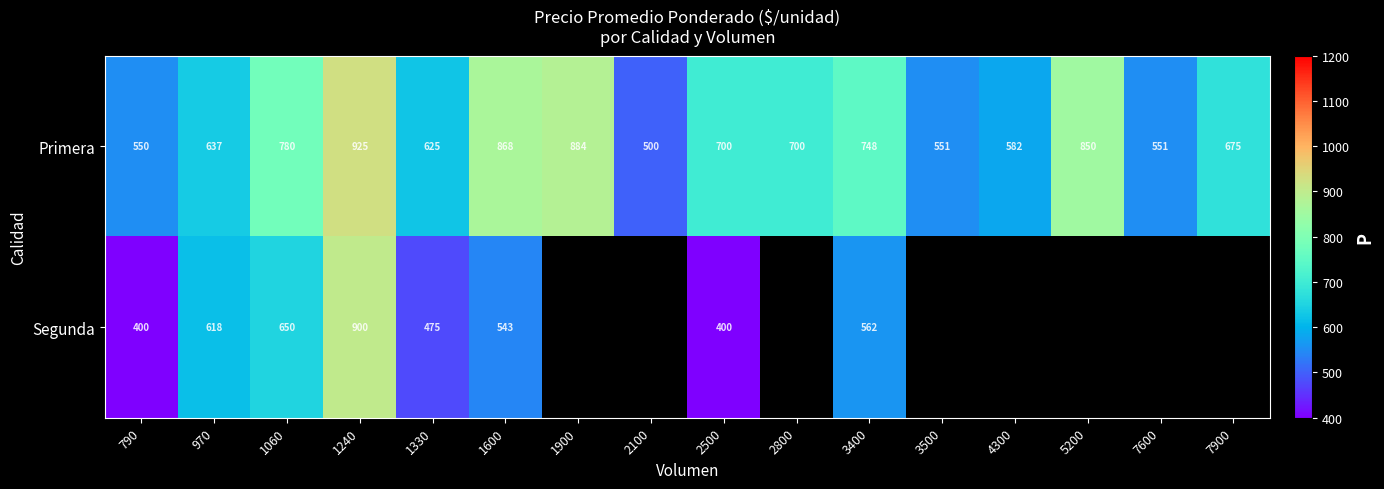

The Segunda series shows 1592.5 at 1240. True or false?

False